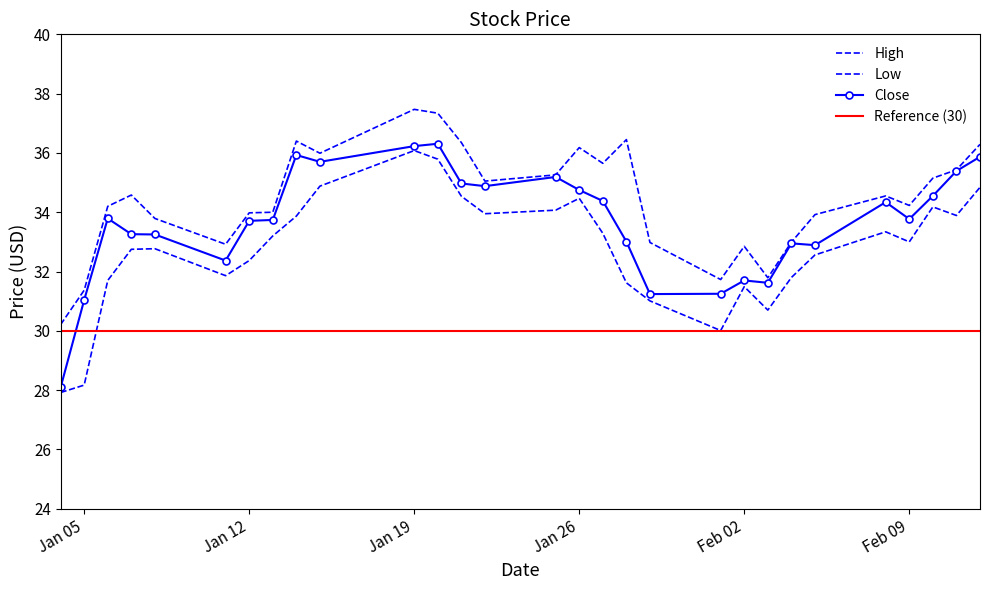

Where is Close nearest to the value 32?

Feb 02